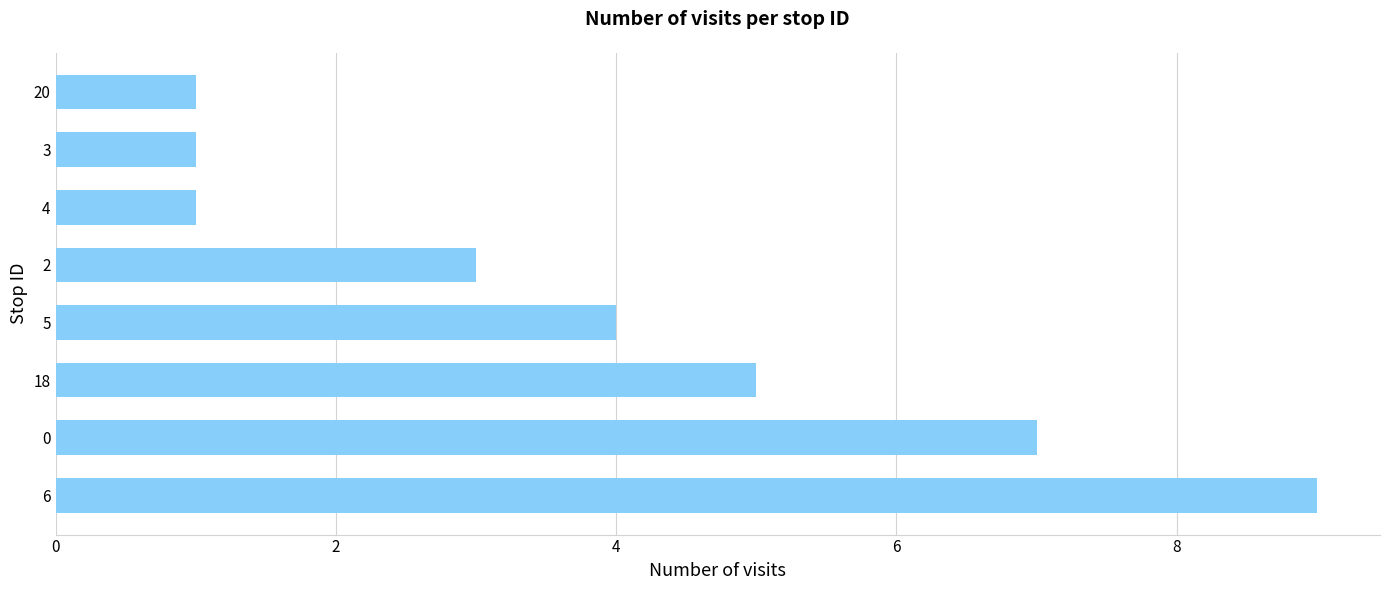

True or false: the data shows 3 at 6.

False